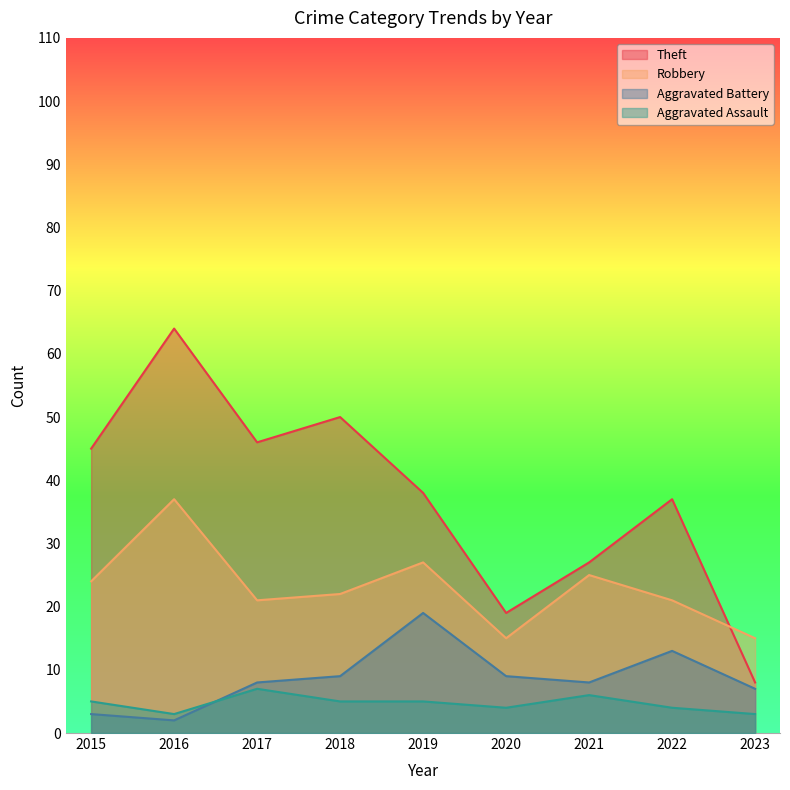

Is the value of Aggravated Battery at 2023 greater than the value of Robbery at 2015?

No